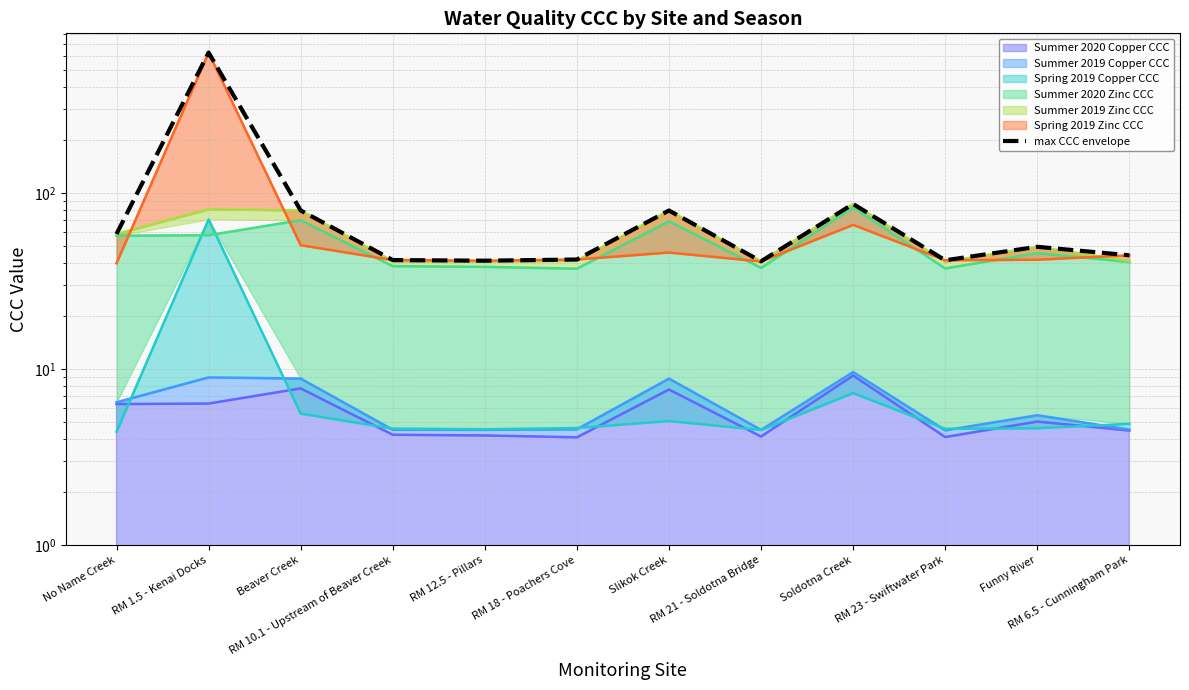

True or false: the data shows 44.3 at RM 6.5 - Cunningham Park.

True